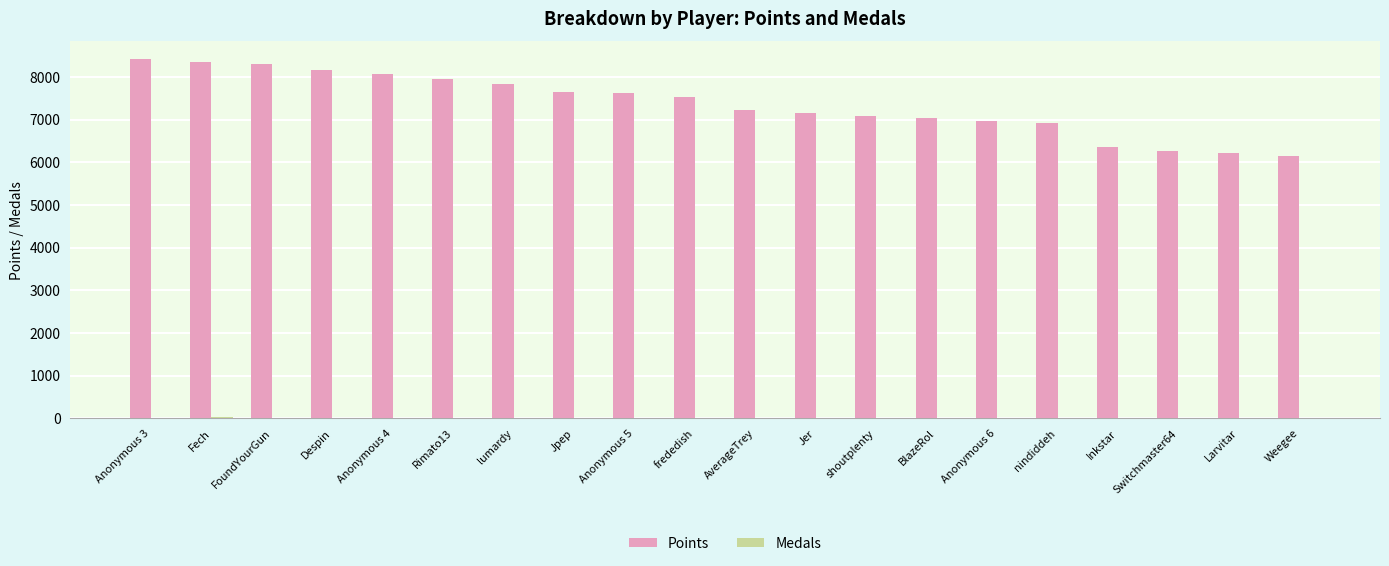

What is the greatest value displayed?

8408